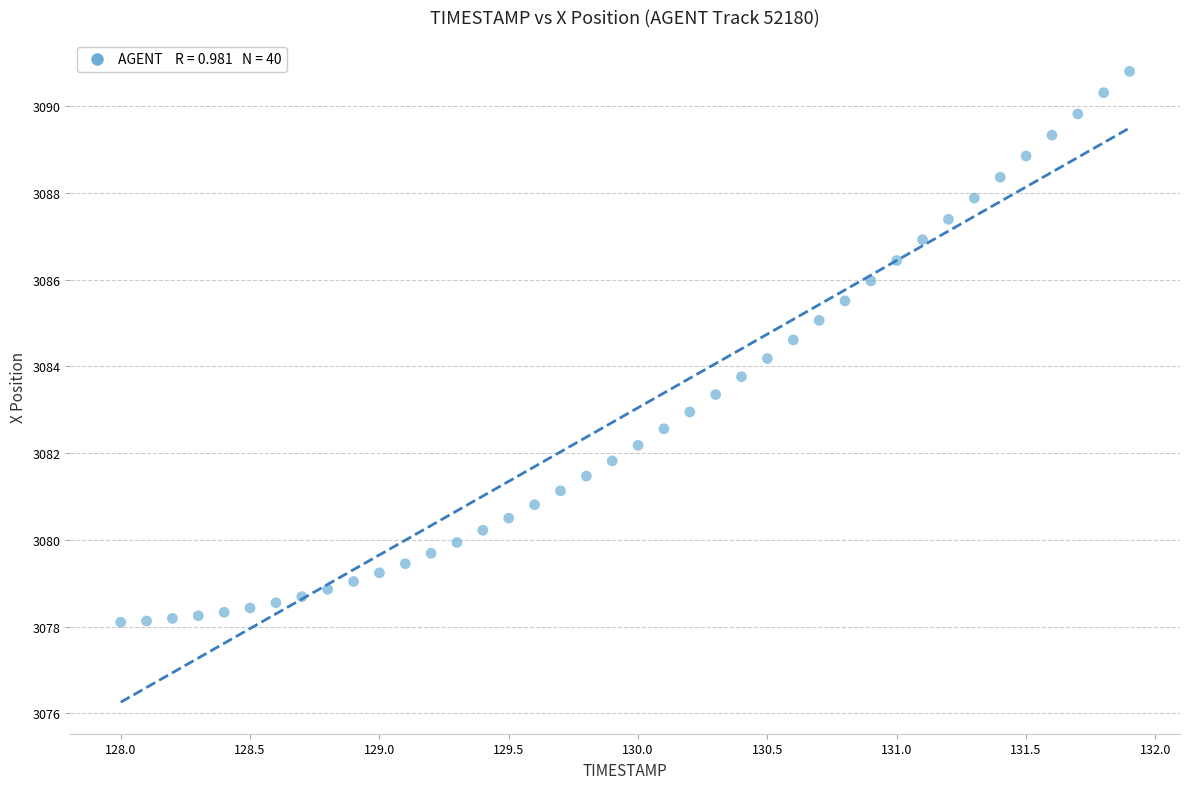

What is the range of X values (max minus min)?

3.9